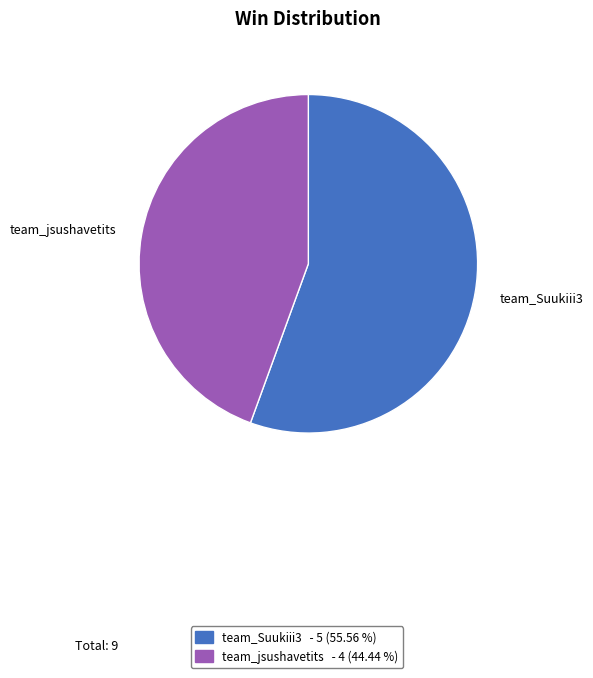

Which slice is the smallest?

team_jsushavetits